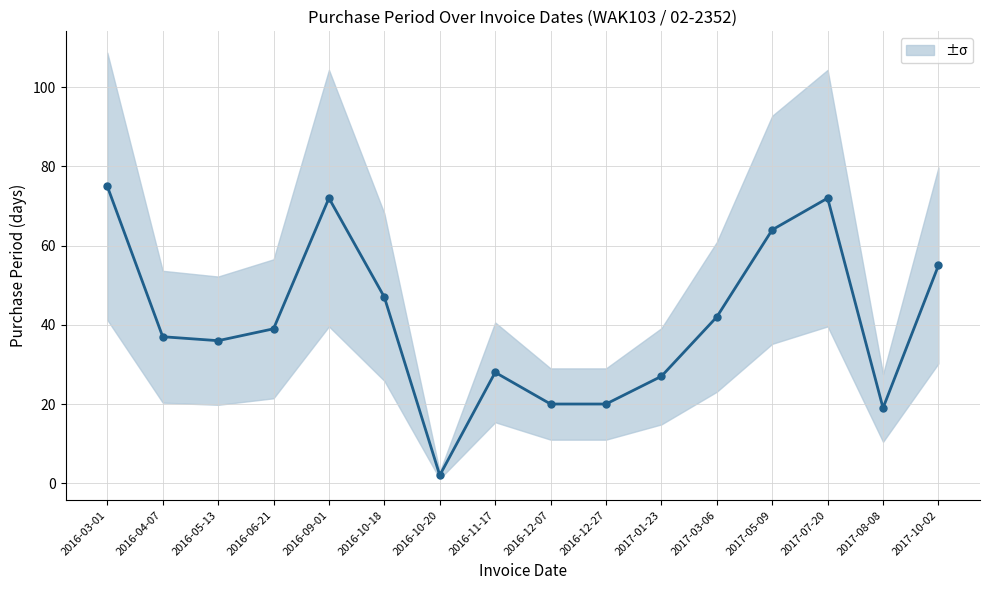

What is the sum of the values at 2017-01-23 and 2017-03-06?

69